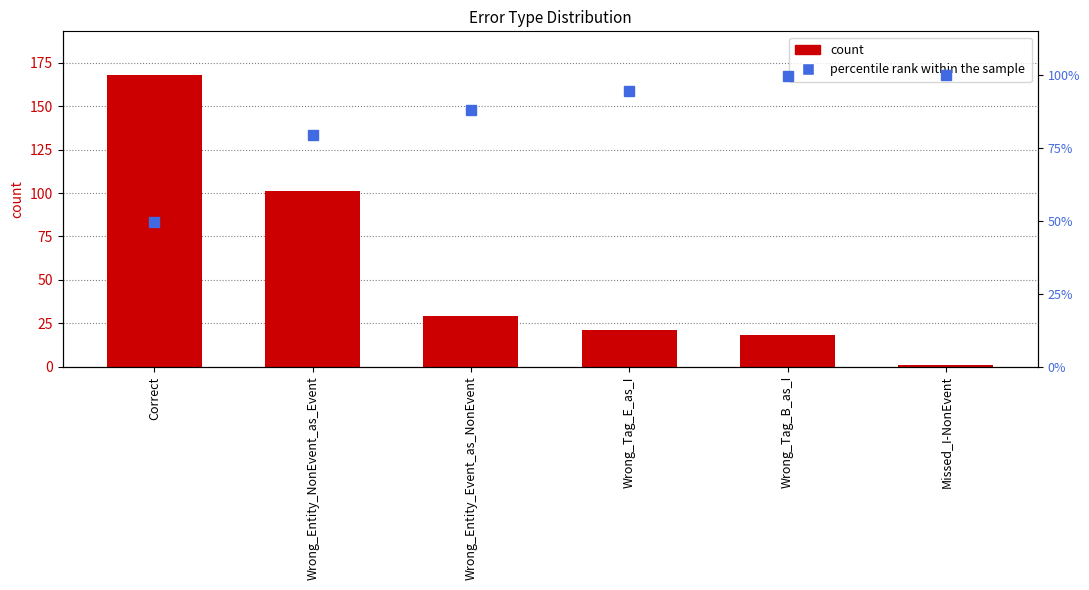

Which series has the largest total across all categories?

percentile rank within the sample